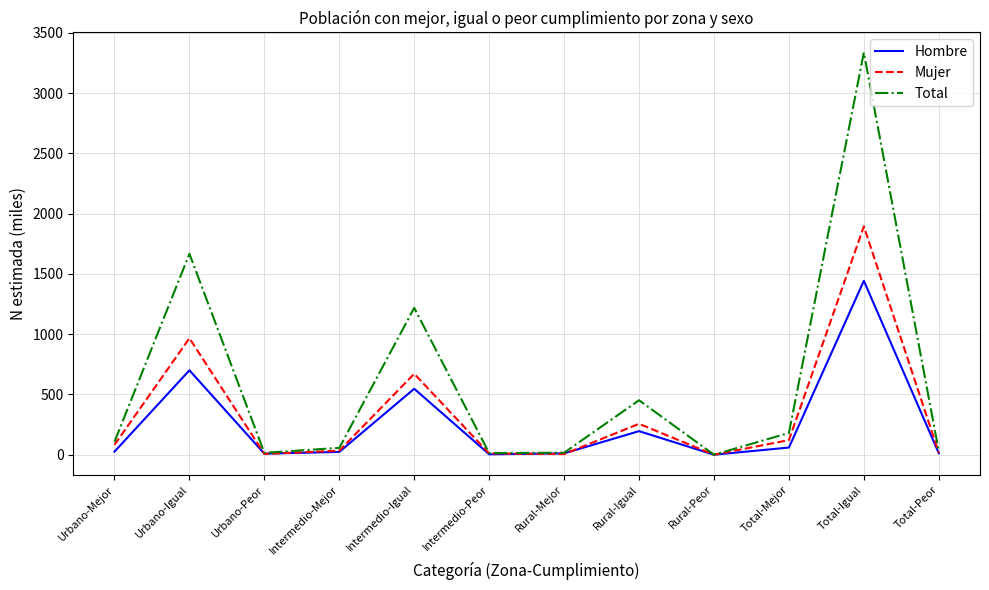

Where is the first local minimum for Total?

Urbano-Peor